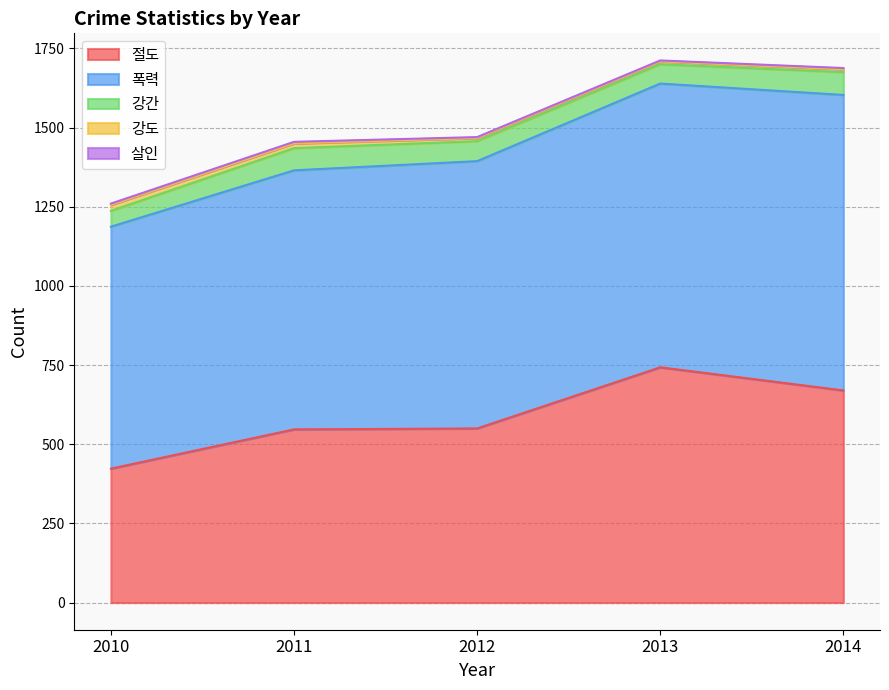

Where is 강도 nearest to the value 14?

2011